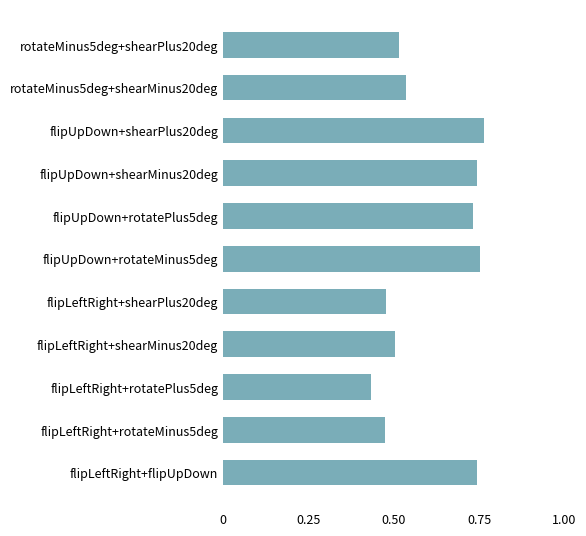

What is the average value?

0.6